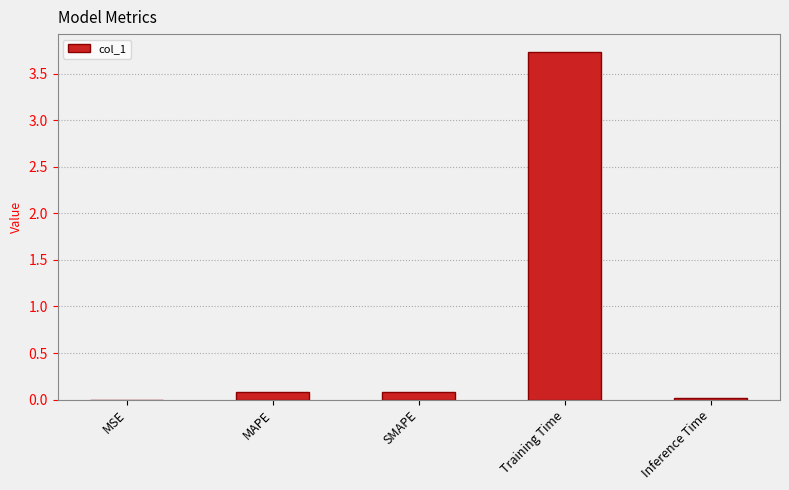

What is the change in value from MAPE to Inference Time?

-0.1